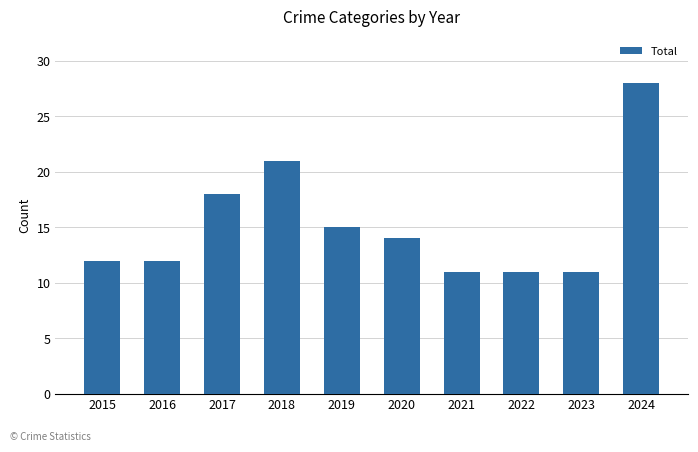

What is the value of the 6th bar from the left?

14